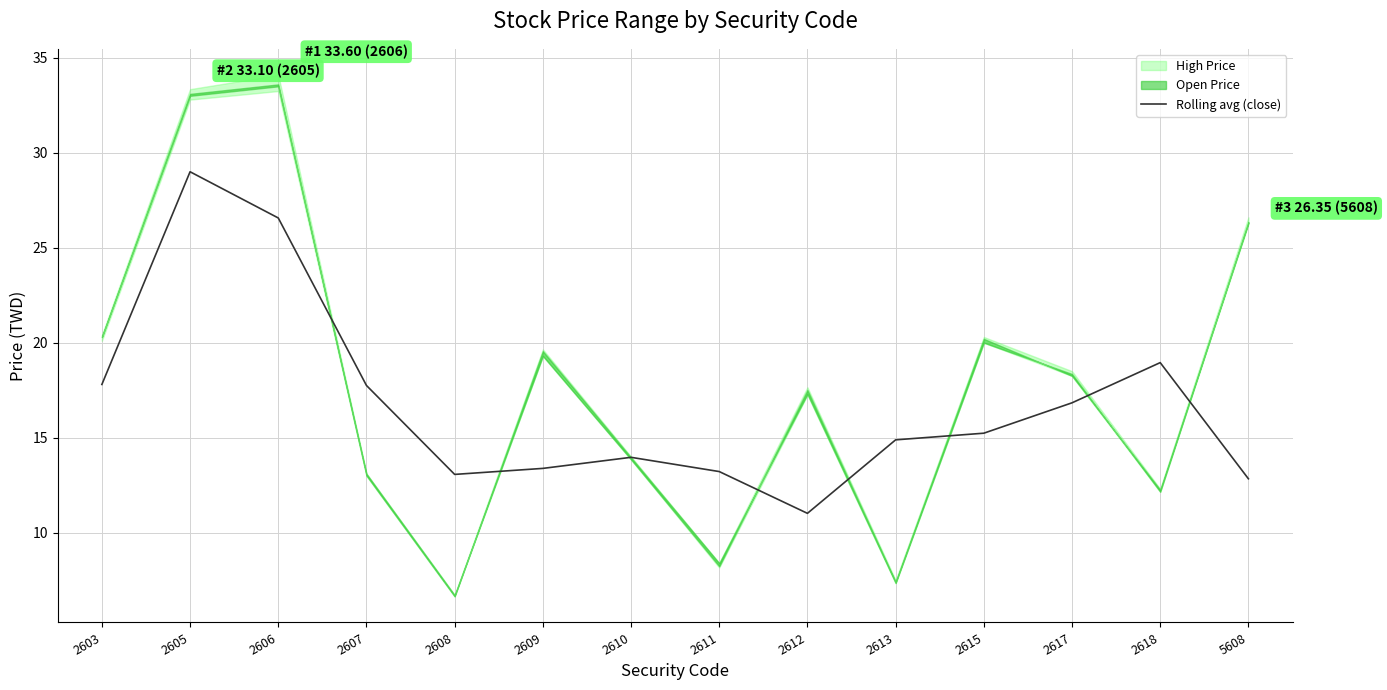

How many data points are above 15?

7